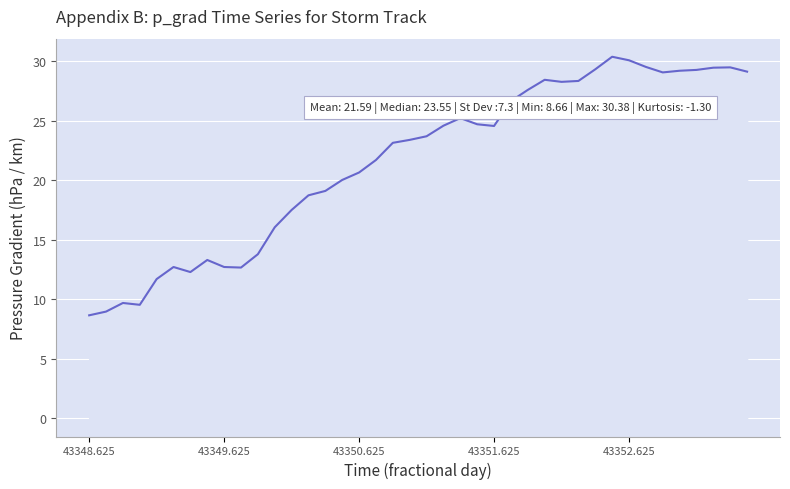

Does the chart have visible grid lines?

Yes